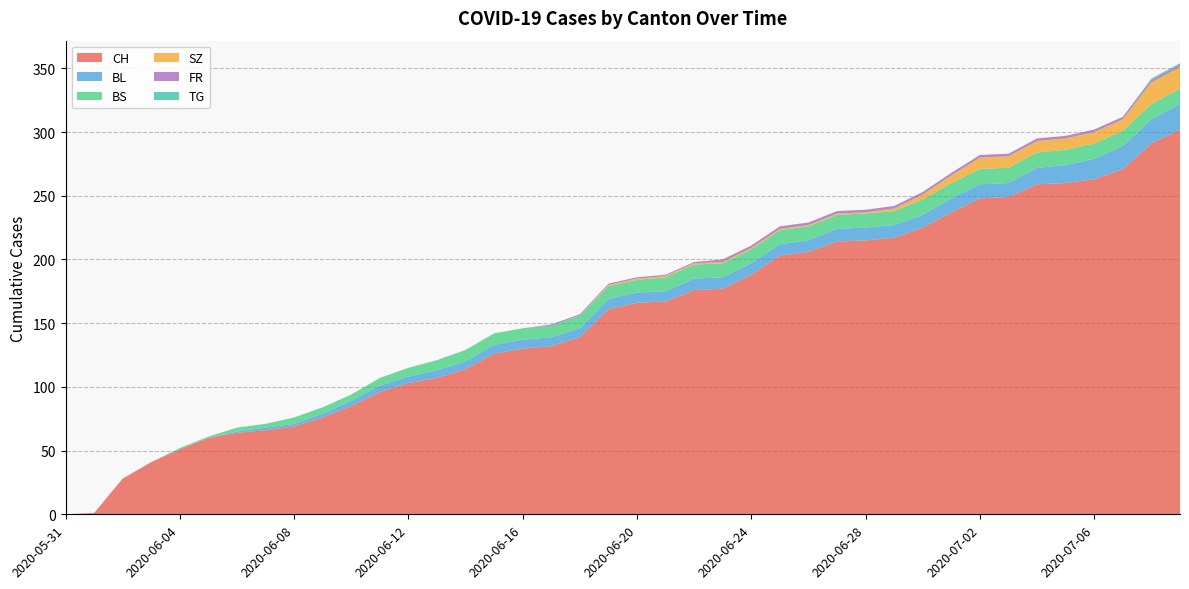

Reading left to right, what are all the values shown in this chart?

CH: 0	1	28	41	51	60	64	66	69	76	85	96	103	107	114	126	130	132	139	161	166	167	176	177	188	203	206	214	215	217	225	237	248	249	259	260	263	271	291	302
BL: 0	0	0	0	0	0	1	2	2	3	4	5	5	6	6	7	7	7	7	8	8	8	9	9	9	9	9	10	10	10	10	11	11	11	13	14	16	18	19	20
BS: 0	0	0	0	1	1	3	3	5	5	5	6	7	8	9	9	9	9	10	10	10	11	11	11	11	11	11	11	11	11	12	12	12	12	12	12	12	12	12	12
SZ: 0	0	0	0	0	0	0	0	0	0	0	0	0	0	0	0	0	0	0	1	1	1	1	1	1	1	1	1	1	2	4	6	9	9	9	9	9	9	17	17
FR: 0	0	0	0	0	0	0	0	0	0	0	0	0	0	0	0	0	1	1	1	1	1	1	2	2	2	2	2	2	2	2	2	2	2	2	2	2	2	2	2
TG: 0	0	0	0	0	0	0	0	0	0	0	0	0	0	0	0	0	0	0	0	0	0	0	0	0	0	0	0	0	0	0	0	0	0	0	0	0	0	1	1